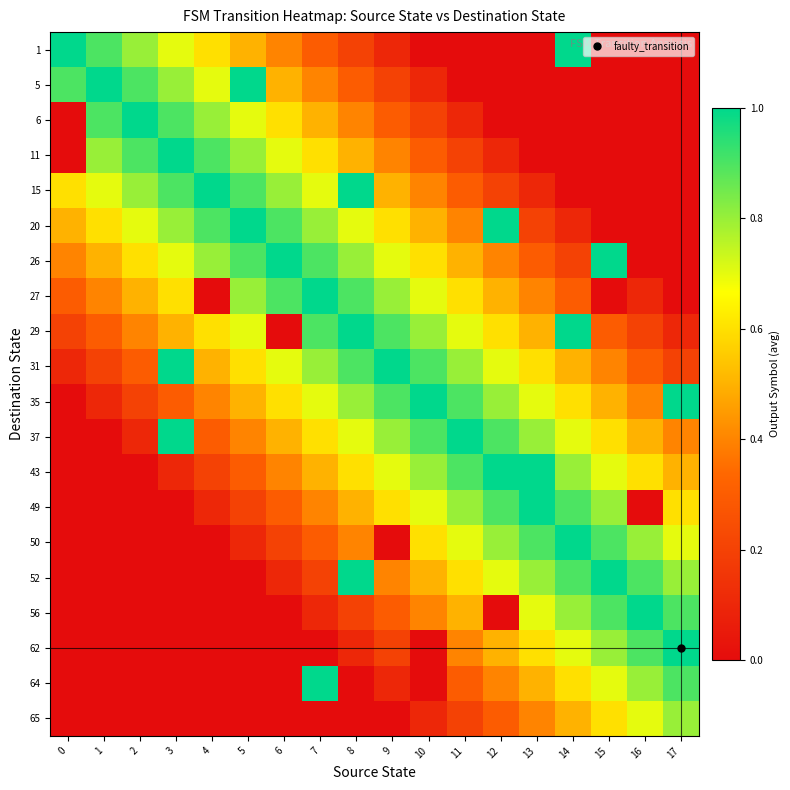

Reading right to left, list all the values displayed in this chart.

1: 17=0.0	16=0.0	15=0.0	14=1.0	13=0.0	12=0.0	11=0.0	10=0.0	9=0.1	8=0.2	7=0.3	6=0.4	5=0.5	4=0.6	3=0.7	2=0.8	1=0.9	0=1.0
5: 17=0.0	16=0.0	15=0.0	14=0.0	13=0.0	12=0.0	11=0.0	10=0.1	9=0.2	8=0.3	7=0.4	6=0.5	5=1.0	4=0.7	3=0.8	2=0.9	1=1.0	0=0.9
6: 17=0.0	16=0.0	15=0.0	14=0.0	13=0.0	12=0.0	11=0.1	10=0.2	9=0.3	8=0.4	7=0.5	6=0.6	5=0.7	4=0.8	3=0.9	2=1.0	1=0.9	0=0.0
11: 17=0.0	16=0.0	15=0.0	14=0.0	13=0.0	12=0.1	11=0.2	10=0.3	9=0.4	8=0.5	7=0.6	6=0.7	5=0.8	4=0.9	3=1.0	2=0.9	1=0.8	0=0.0
15: 17=0.0	16=0.0	15=0.0	14=0.0	13=0.1	12=0.2	11=0.3	10=0.4	9=0.5	8=1.0	7=0.7	6=0.8	5=0.9	4=1.0	3=0.9	2=0.8	1=0.7	0=0.6
20: 17=0.0	16=0.0	15=0.0	14=0.1	13=0.2	12=1.0	11=0.4	10=0.5	9=0.6	8=0.7	7=0.8	6=0.9	5=1.0	4=0.9	3=0.8	2=0.7	1=0.6	0=0.5
26: 17=0.0	16=0.0	15=1.0	14=0.2	13=0.3	12=0.4	11=0.5	10=0.6	9=0.7	8=0.8	7=0.9	6=1.0	5=0.9	4=0.8	3=0.7	2=0.6	1=0.5	0=0.4
27: 17=0.0	16=0.1	15=0.0	14=0.3	13=0.4	12=0.5	11=0.6	10=0.7	9=0.8	8=0.9	7=1.0	6=0.9	5=0.8	4=0.0	3=0.6	2=0.5	1=0.4	0=0.3
29: 17=0.1	16=0.2	15=0.3	14=1.0	13=0.5	12=0.6	11=0.7	10=0.8	9=0.9	8=1.0	7=0.9	6=0.0	5=0.7	4=0.6	3=0.5	2=0.4	1=0.3	0=0.2
31: 17=0.2	16=0.3	15=0.4	14=0.5	13=0.6	12=0.7	11=0.8	10=0.9	9=1.0	8=0.9	7=0.8	6=0.7	5=0.6	4=0.5	3=1.0	2=0.3	1=0.2	0=0.1
35: 17=1.0	16=0.4	15=0.5	14=0.6	13=0.7	12=0.8	11=0.9	10=1.0	9=0.9	8=0.8	7=0.7	6=0.6	5=0.5	4=0.4	3=0.3	2=0.2	1=0.1	0=0.0
37: 17=0.4	16=0.5	15=0.6	14=0.7	13=0.8	12=0.9	11=1.0	10=0.9	9=0.8	8=0.7	7=0.6	6=0.5	5=0.4	4=0.3	3=1.0	2=0.1	1=0.0	0=0.0
43: 17=0.5	16=0.6	15=0.7	14=0.8	13=1.0	12=1.0	11=0.9	10=0.8	9=0.7	8=0.6	7=0.5	6=0.4	5=0.3	4=0.2	3=0.1	2=0.0	1=0.0	0=0.0
49: 17=0.6	16=0.0	15=0.8	14=0.9	13=1.0	12=0.9	11=0.8	10=0.7	9=0.6	8=0.5	7=0.4	6=0.3	5=0.2	4=0.1	3=0.0	2=0.0	1=0.0	0=0.0
50: 17=0.7	16=0.8	15=0.9	14=1.0	13=0.9	12=0.8	11=0.7	10=0.6	9=0.0	8=0.4	7=0.3	6=0.2	5=0.1	4=0.0	3=0.0	2=0.0	1=0.0	0=0.0
52: 17=0.8	16=0.9	15=1.0	14=0.9	13=0.8	12=0.7	11=0.6	10=0.5	9=0.4	8=1.0	7=0.2	6=0.1	5=0.0	4=0.0	3=0.0	2=0.0	1=0.0	0=0.0
56: 17=0.9	16=1.0	15=0.9	14=0.8	13=0.7	12=0.0	11=0.5	10=0.4	9=0.3	8=0.2	7=0.1	6=0.0	5=0.0	4=0.0	3=0.0	2=0.0	1=0.0	0=0.0
62: 17=1.0	16=0.9	15=0.8	14=0.7	13=0.6	12=0.5	11=0.4	10=0.0	9=0.2	8=0.1	7=0.0	6=0.0	5=0.0	4=0.0	3=0.0	2=0.0	1=0.0	0=0.0
64: 17=0.9	16=0.8	15=0.7	14=0.6	13=0.5	12=0.4	11=0.3	10=0.0	9=0.1	8=0.0	7=1.0	6=0.0	5=0.0	4=0.0	3=0.0	2=0.0	1=0.0	0=0.0
65: 17=0.8	16=0.7	15=0.6	14=0.5	13=0.4	12=0.3	11=0.2	10=0.1	9=0.0	8=0.0	7=0.0	6=0.0	5=0.0	4=0.0	3=0.0	2=0.0	1=0.0	0=0.0